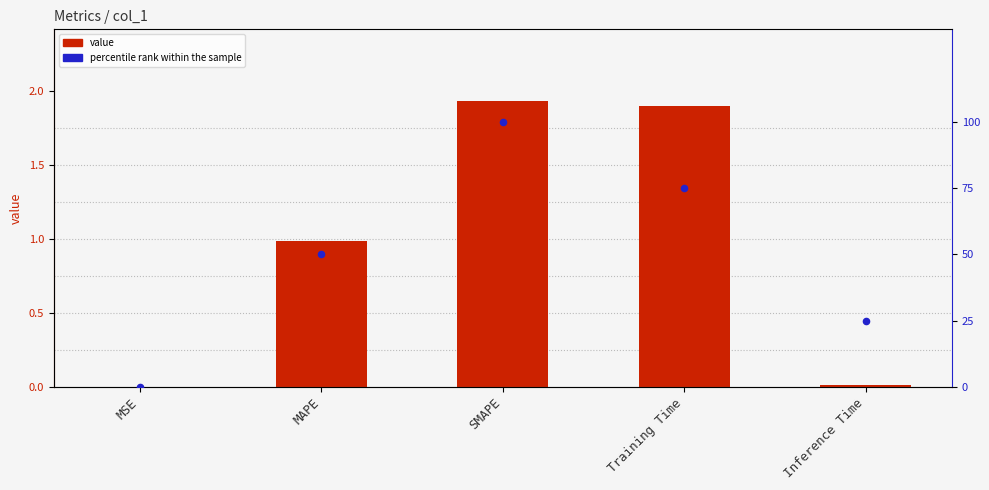

Which series contains the highest Y value?

percentile rank within the sample